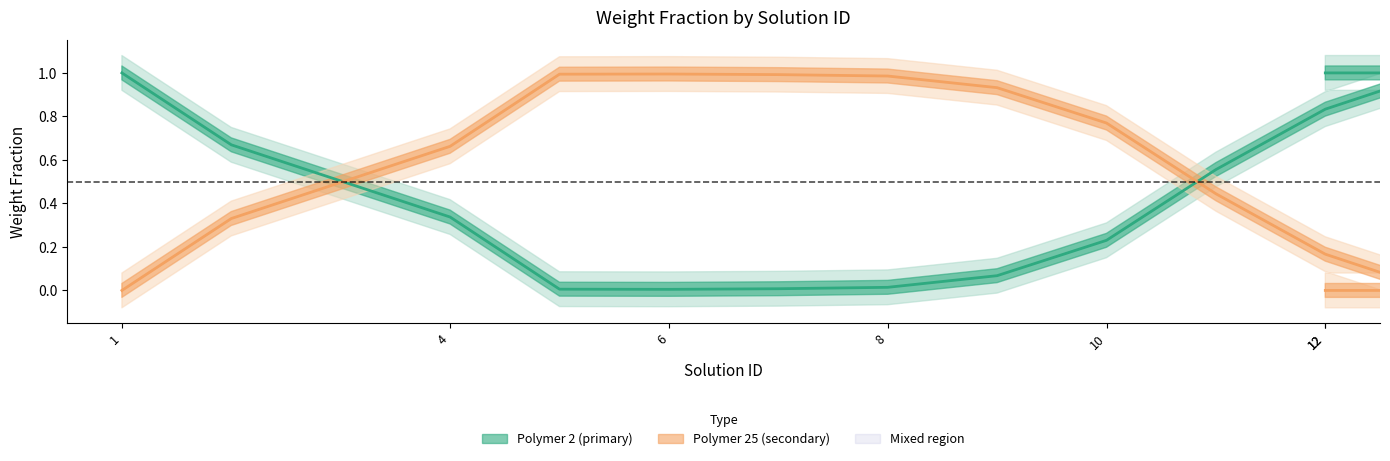

In wt_frac_polymer2, how many points are lower than both neighbors (excluding endpoints)?

2